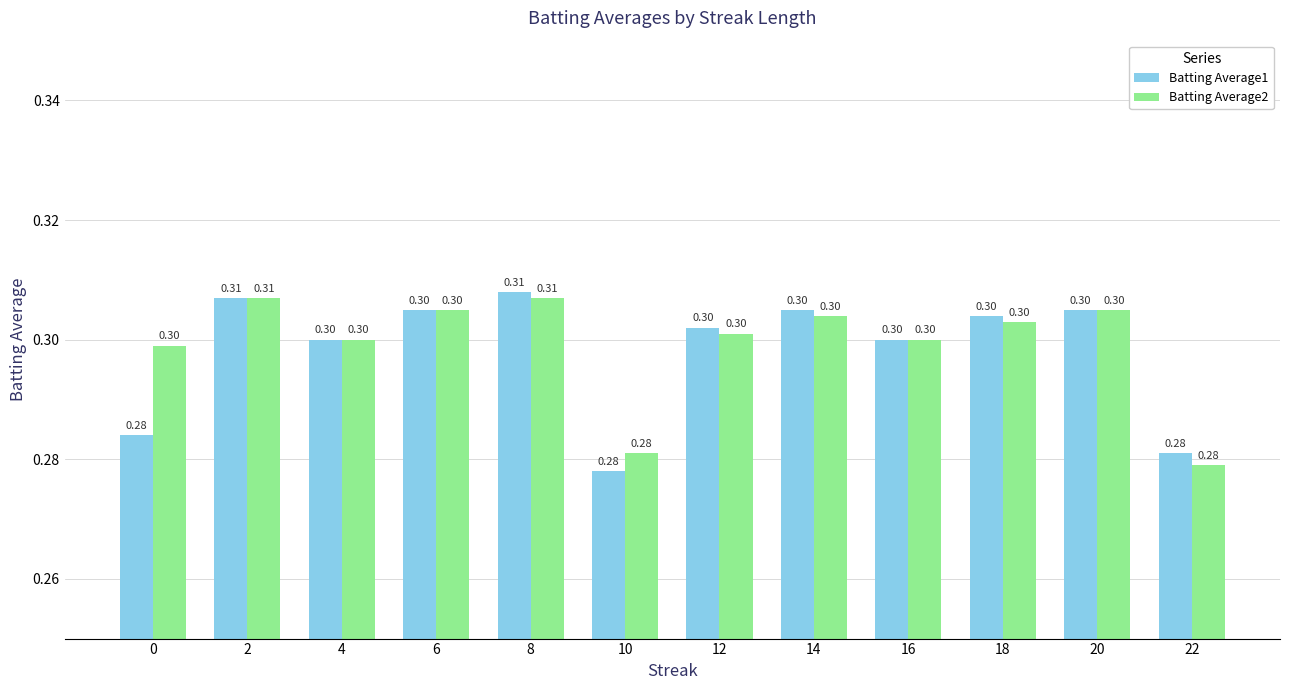

At which category is the sum across all series the highest?

8